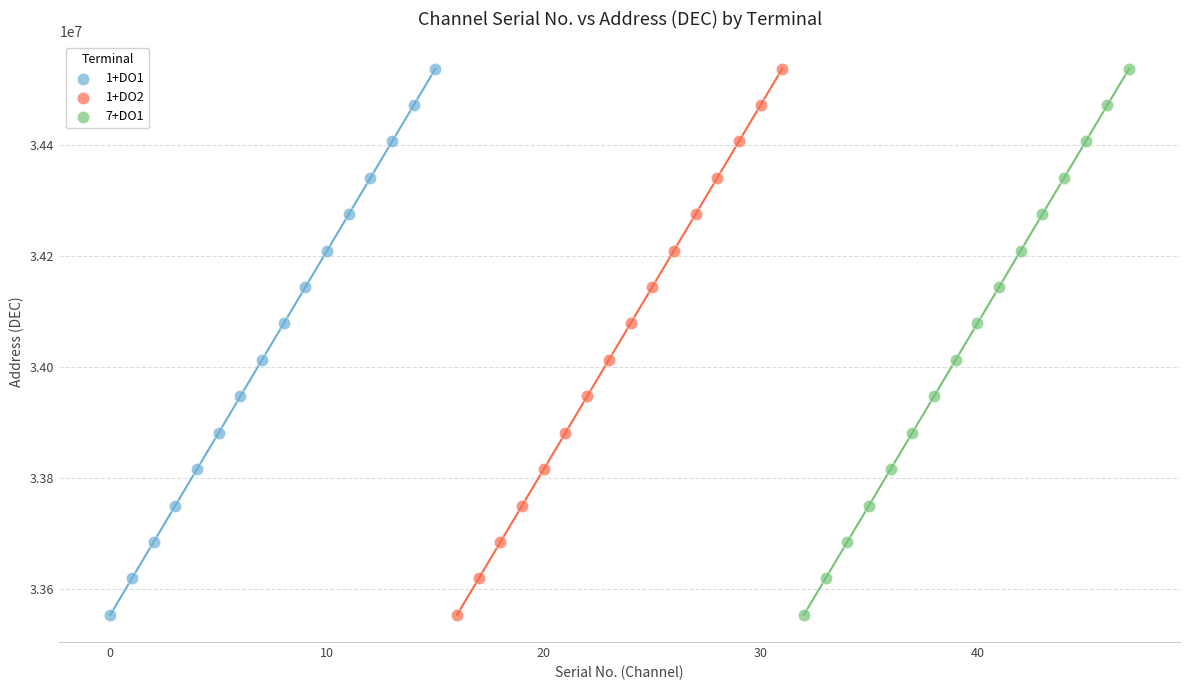

What are all the series names shown in the legend?

1+DO1, 1+DO2, 7+DO1